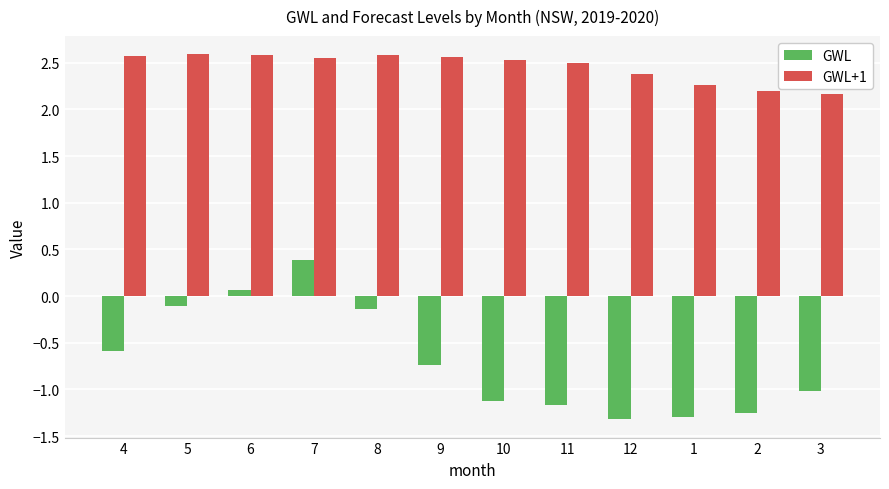

What is the spread (max minus min) of values at 3?

3.2